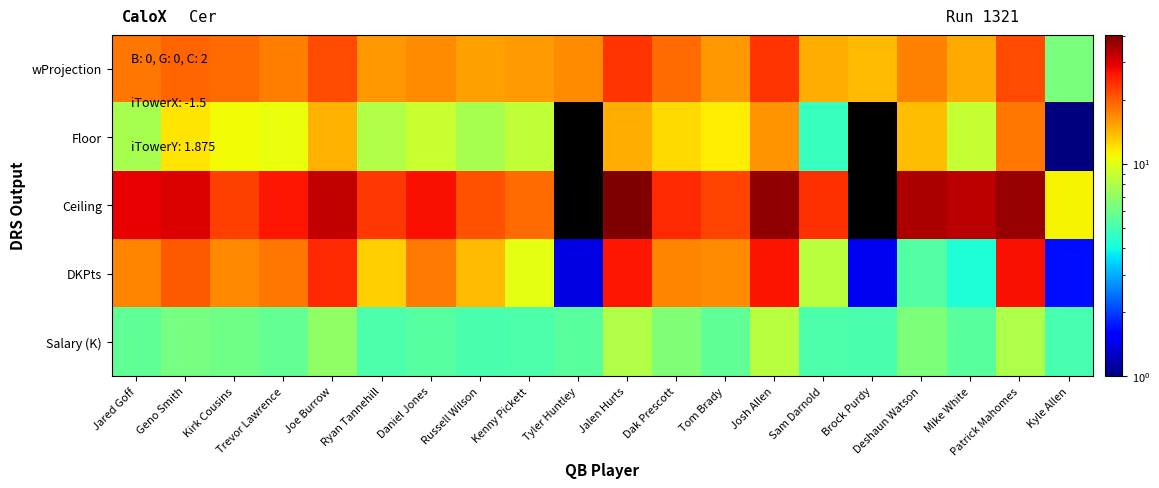

What is the maximum value shown in the chart?

40.6